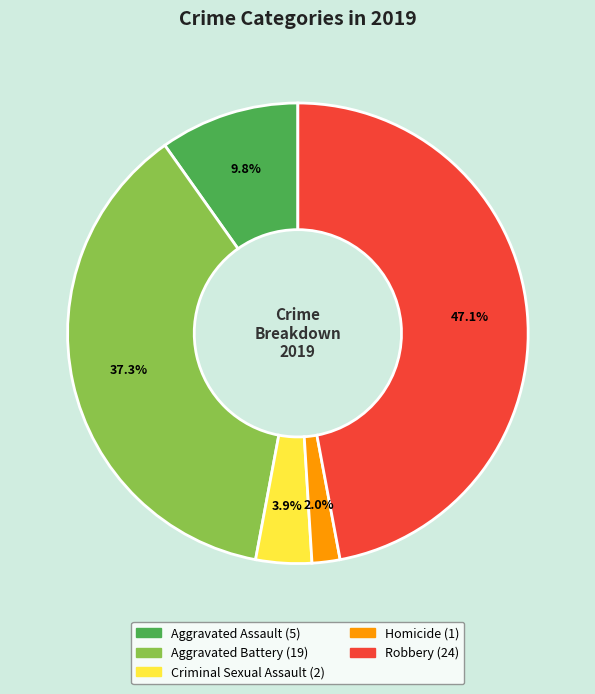

To the nearest percent, what is the combined percentage of Homicide and Criminal Sexual Assault?

6%